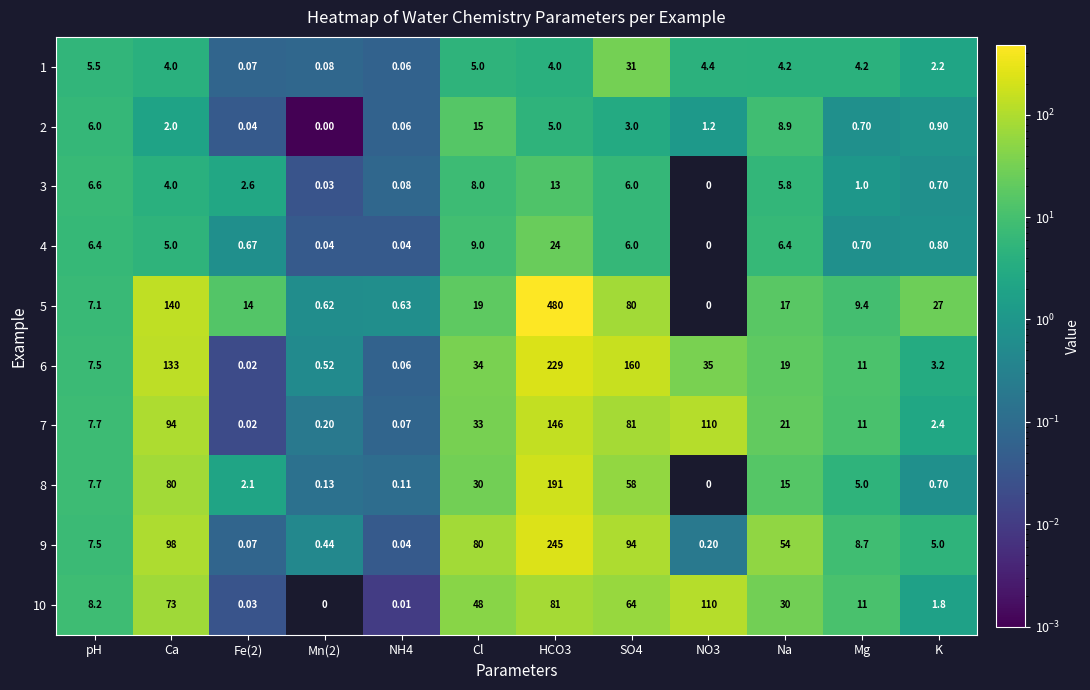

What is the greatest value displayed?

480.0